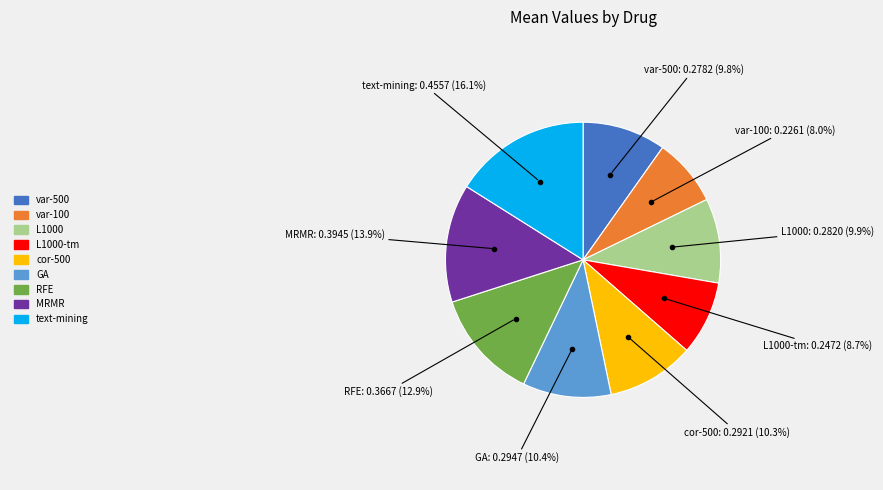

Is there any slice that represents more than half of the pie?

No